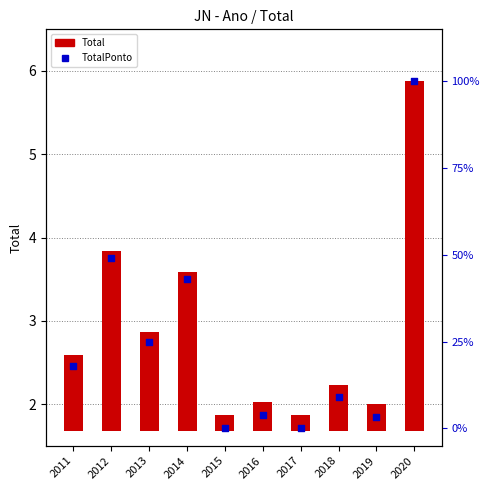

What are all the series names shown in the legend?

Total, TotalPonto